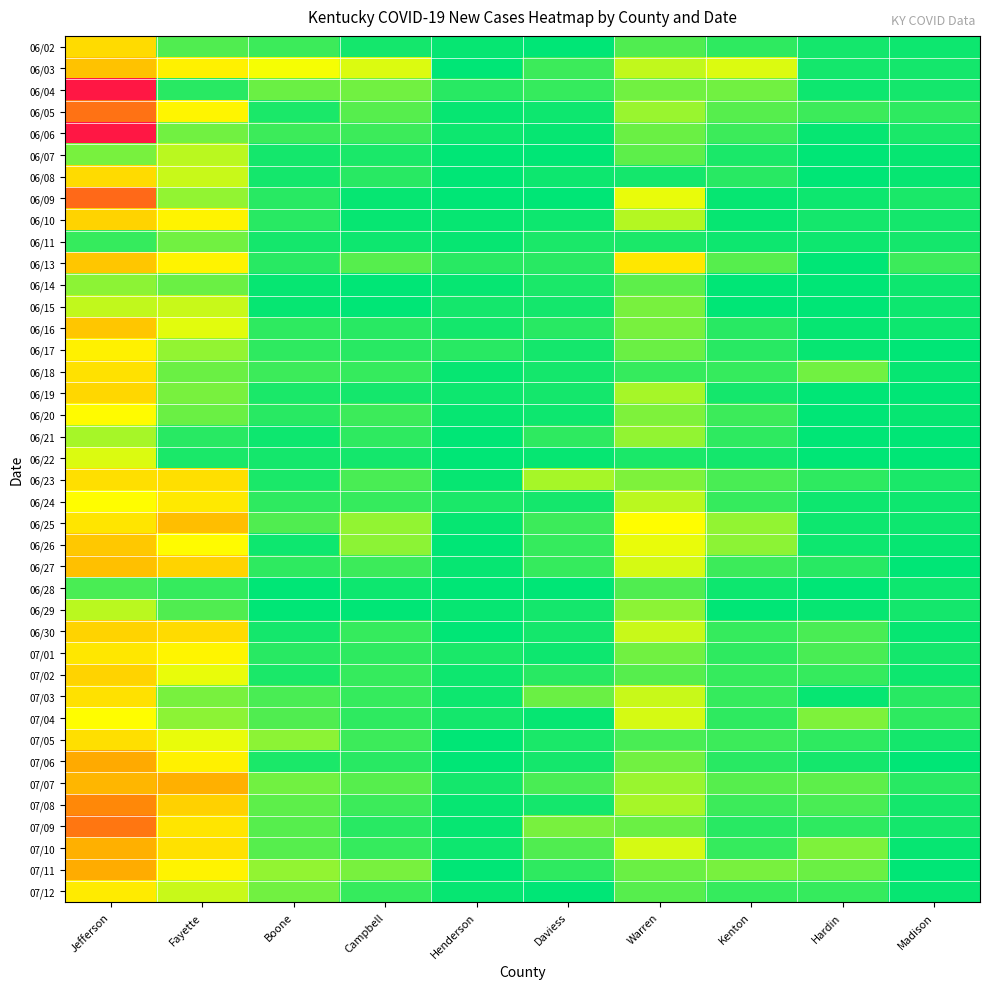

What is the spread (max minus min) of values at Fayette?

59